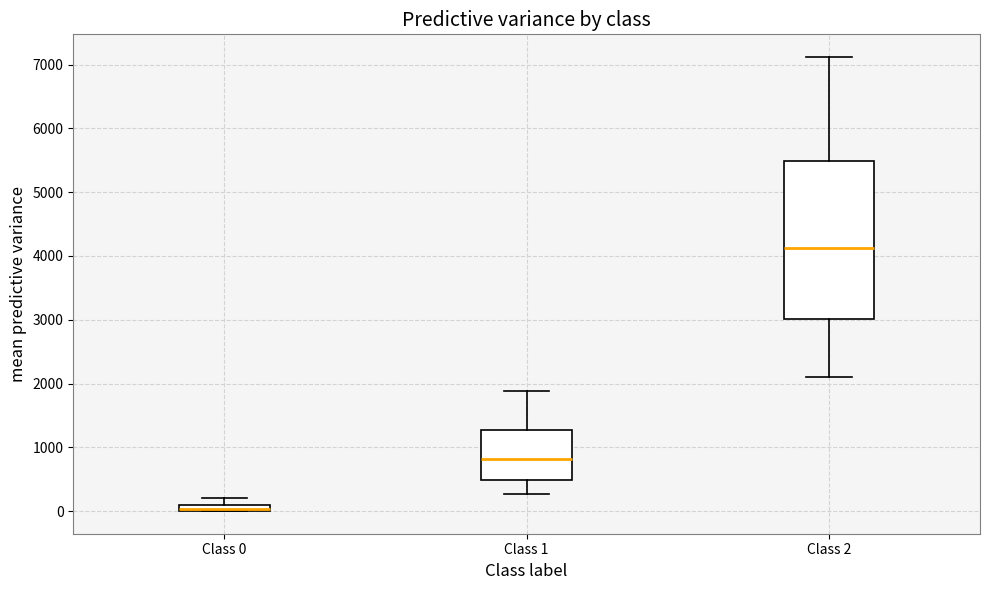

Comparing the boxes themselves (not the whiskers), which one is the tallest?

Class 2